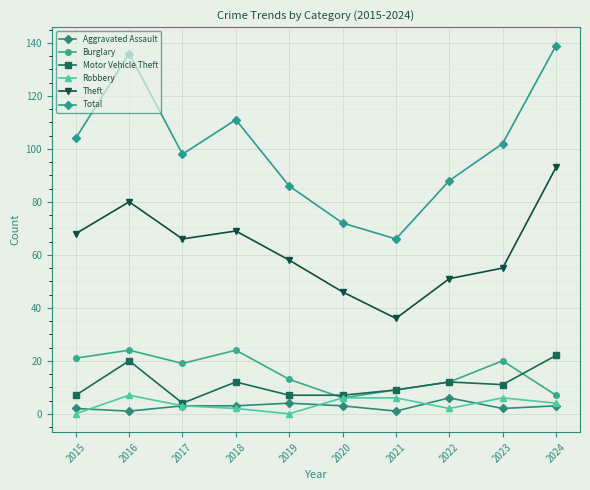

How many Aggravated Assault values are between 2 and 3?

6